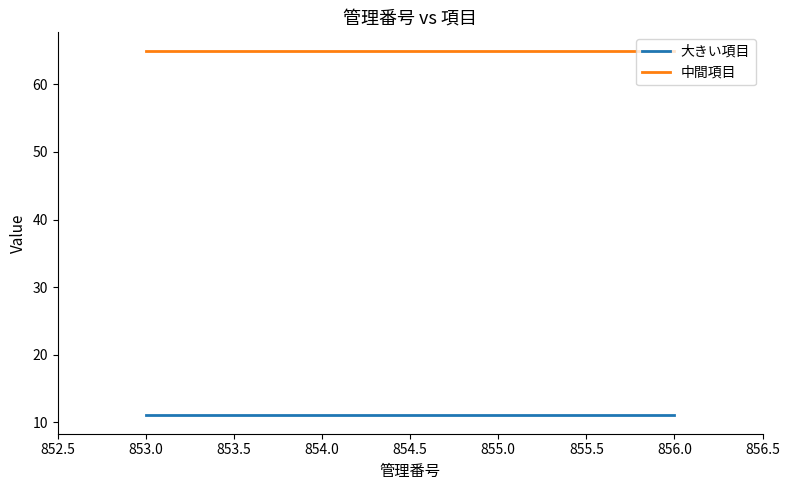

What are all the series names shown in the legend?

大きい項目, 中間項目